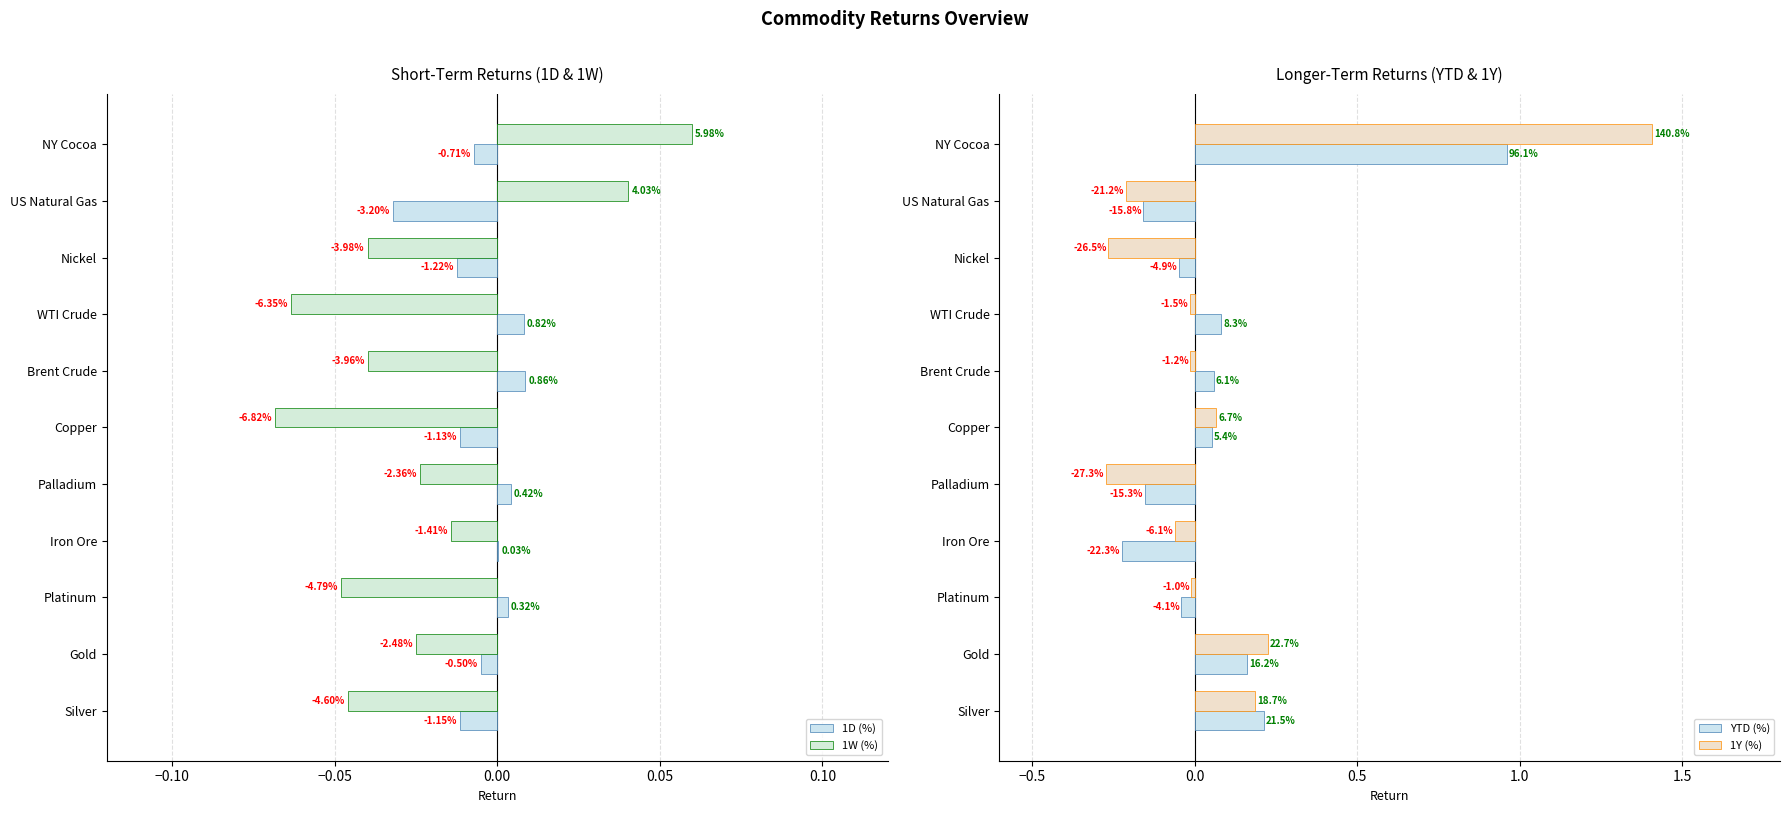

What position from the right is Iron Ore?

8